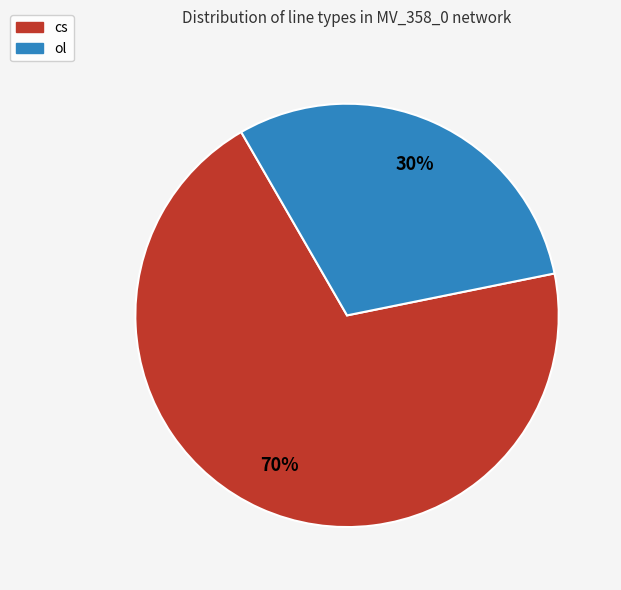

To the nearest percent, what percentage of the pie is cs?

70%